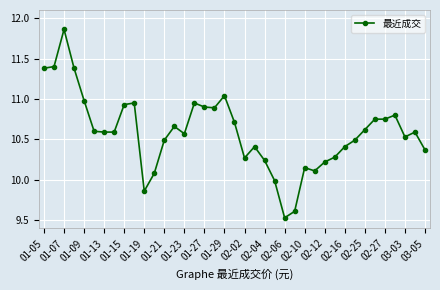

What is the difference between the second highest and minimum values?

1.9